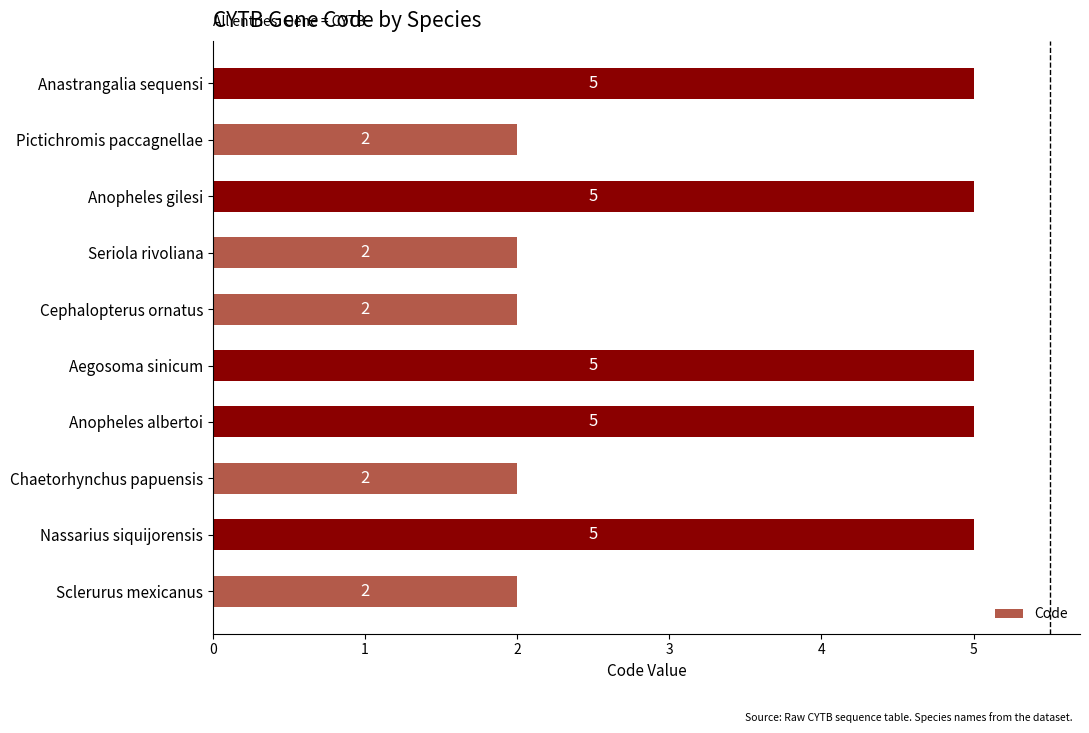

What is the greatest value displayed?

5